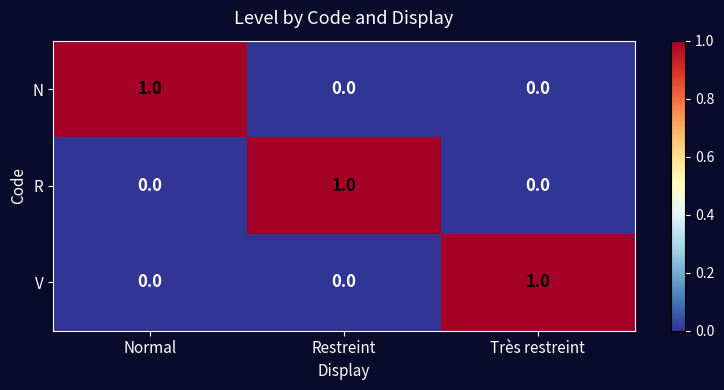

Count the N values in the range 0 to 1.

3